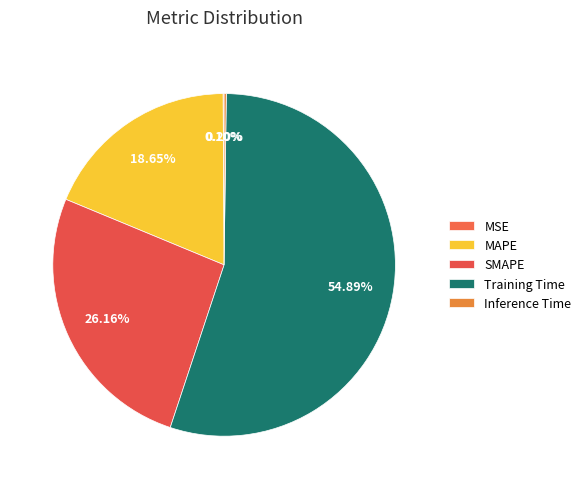

Which slice is the smallest?

MSE